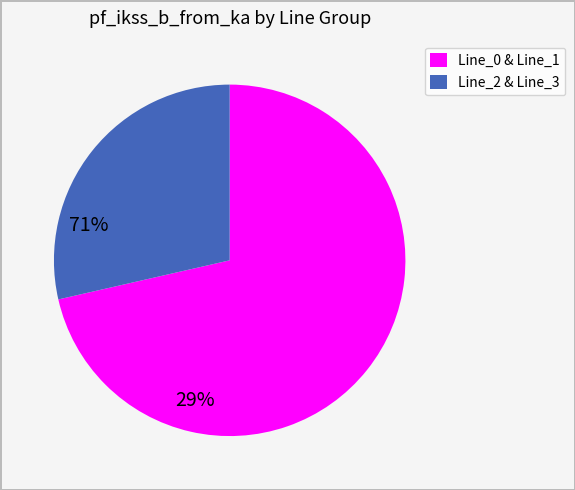

Does any single category account for the majority?

Yes